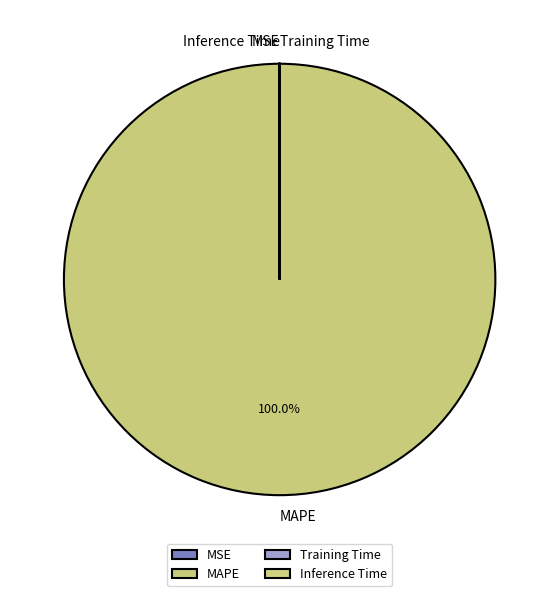

The MAPE slice represents 100% of the pie. True or false?

True